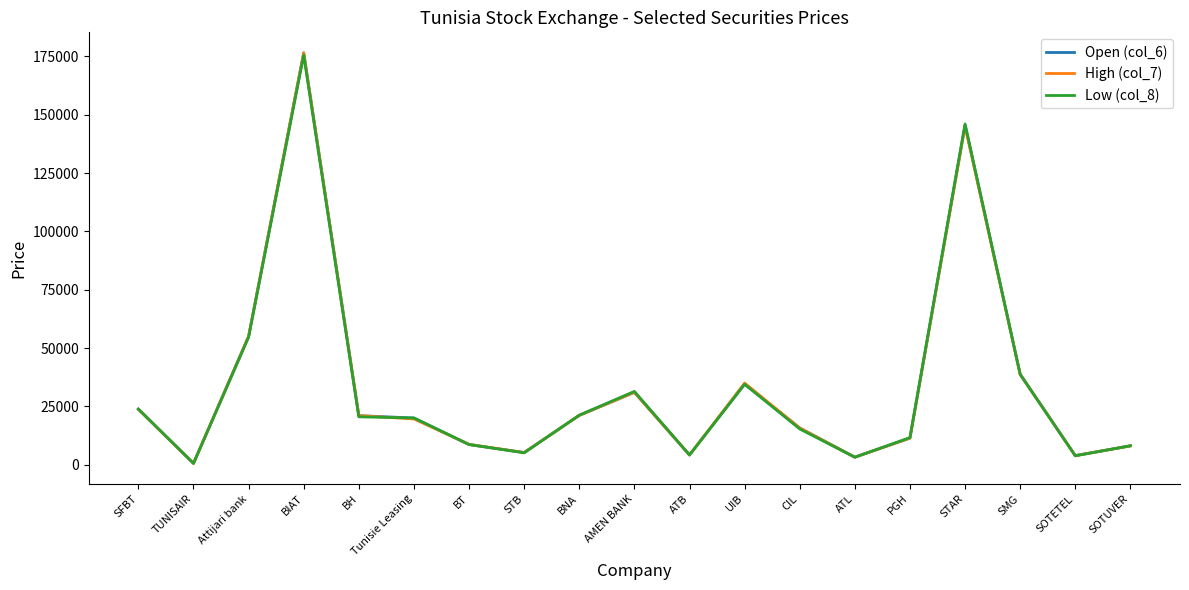

What are all the series names shown in the legend?

Open (col_6), High (col_7), Low (col_8)